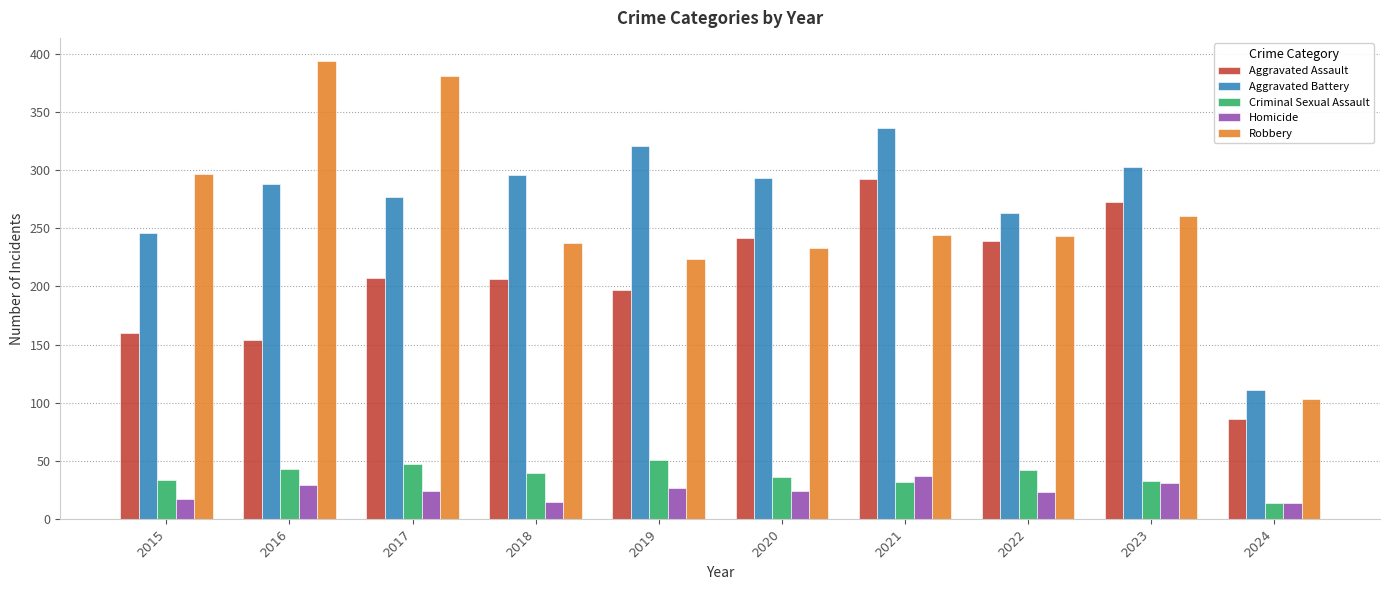

What is the minimum value shown in the chart?

14